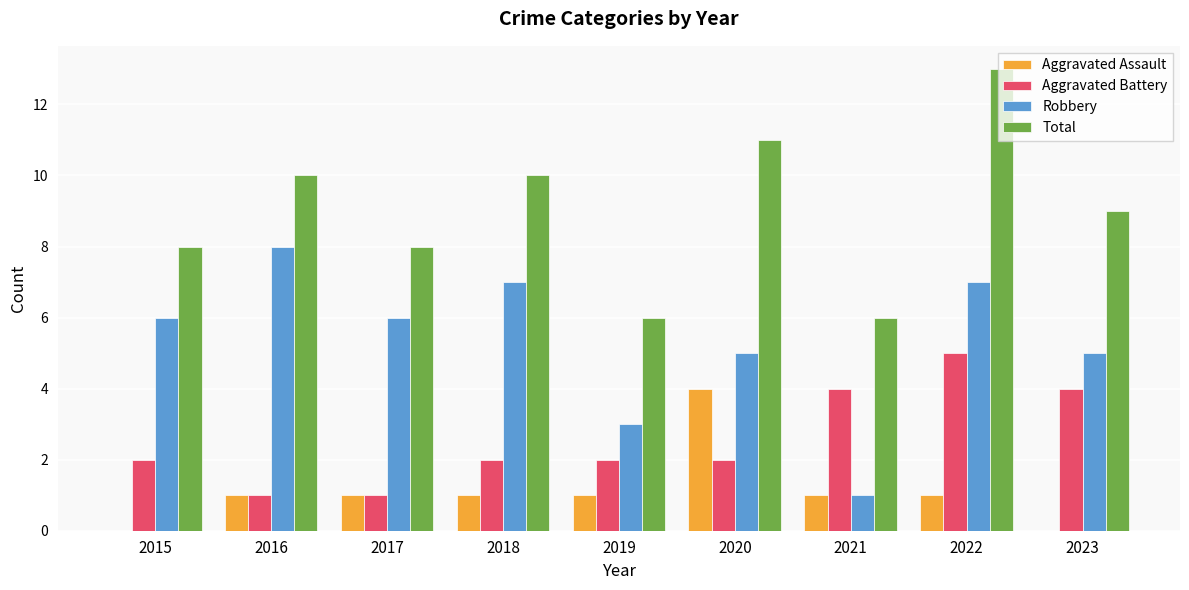

Which category has the highest value across all series?

2022